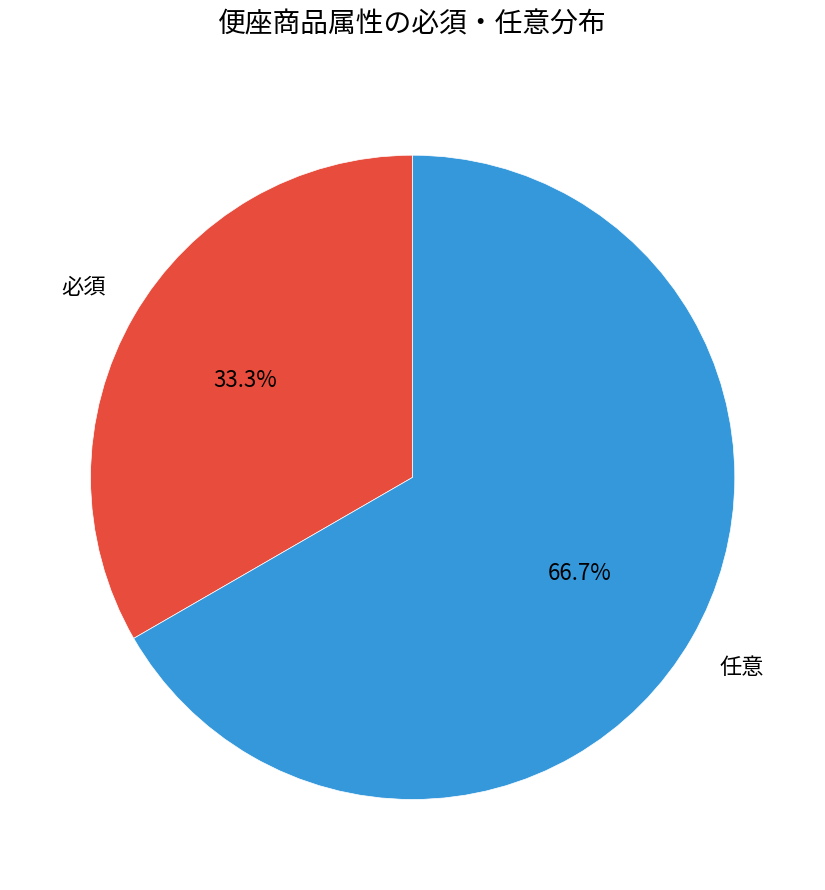

Which category has the biggest portion of the pie?

任意